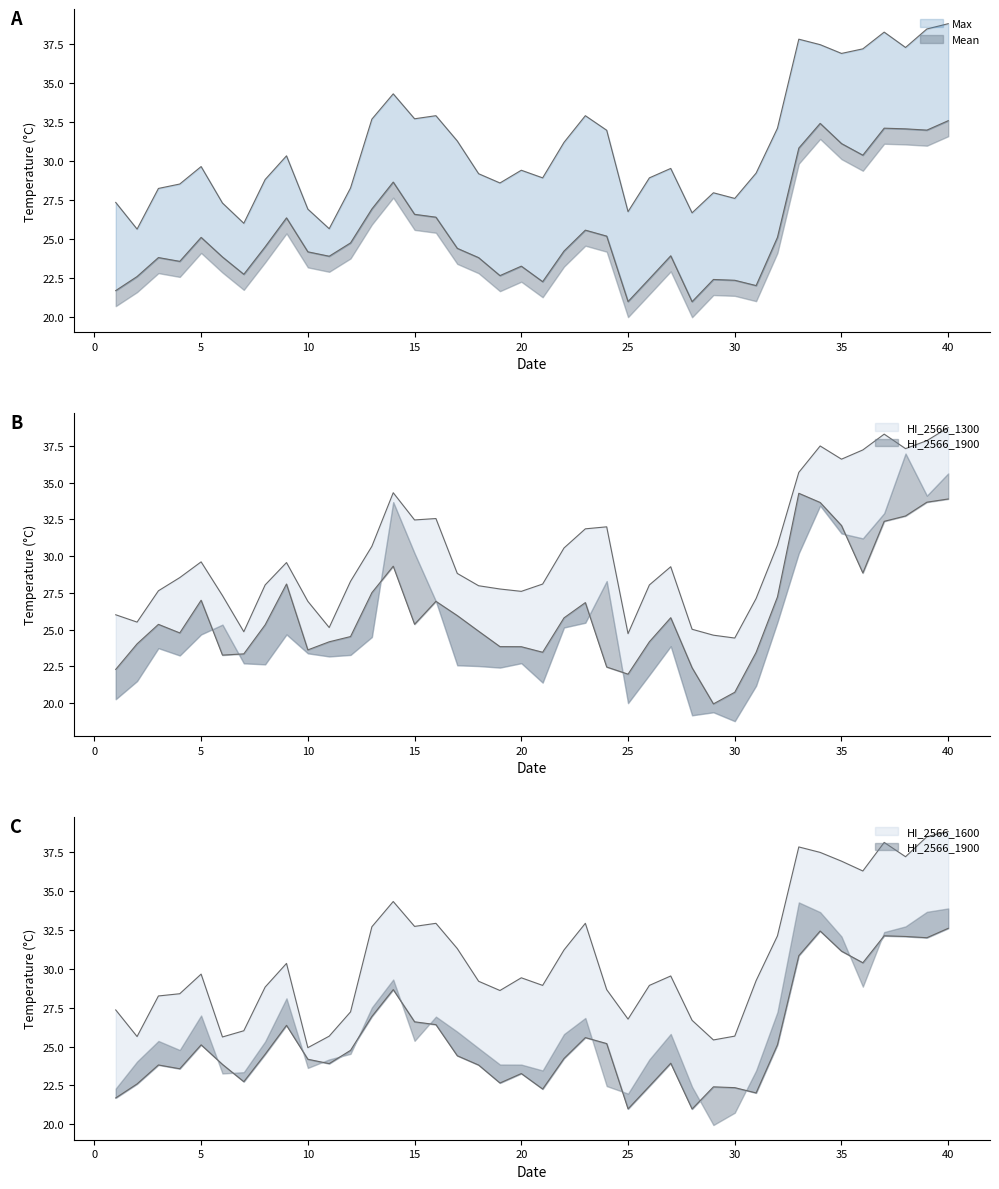

Reading left to right, list all the values displayed in this chart.

Mean: 21.7	22.6	23.8	23.6	25.1	23.9	22.7	24.5	26.4	24.2	23.9	24.8	26.9	28.7	26.6	26.4	24.4	23.8	22.7	23.3	22.3	24.2	25.6	25.2	21.0	22.5	23.9	21.0	22.4	22.4	22.0	25.1	30.8	32.4	31.1	30.4	32.1	32.1	32.0	32.6
Max: 27.4	25.6	28.3	28.5	29.7	27.3	26.0	28.8	30.3	26.9	25.7	28.3	32.7	34.3	32.7	32.9	31.3	29.2	28.6	29.4	28.9	31.2	32.9	32.0	26.8	28.9	29.5	26.7	28.0	27.6	29.2	32.1	37.8	37.5	36.9	37.2	38.3	37.3	38.5	38.8
HI_2566_1300: 26.0	25.5	27.6	28.5	29.6	27.3	24.9	28.0	29.6	26.9	25.1	28.3	30.7	34.3	32.5	32.6	28.8	28.0	27.8	27.6	28.1	30.6	31.9	32.0	24.7	28.0	29.3	25.0	24.6	24.4	27.1	30.7	35.7	37.5	36.6	37.2	38.3	37.3	37.8	38.7
HI_2566_1600: 27.4	25.6	28.3	28.4	29.7	25.6	26.0	28.8	30.3	24.9	25.7	27.2	32.7	34.3	32.7	32.9	31.3	29.2	28.6	29.4	28.9	31.2	32.9	28.7	26.8	28.9	29.5	26.7	25.4	25.7	29.2	32.1	37.8	37.5	36.9	36.3	38.1	37.2	38.5	38.8
HI_2566_1900: 22.3	24.0	25.4	24.8	27.0	23.3	23.4	25.3	28.1	23.6	24.2	24.5	27.5	29.3	25.4	26.9	26.0	24.9	23.8	23.8	23.5	25.8	26.8	22.5	22.0	24.2	25.8	22.4	20.0	20.7	23.5	27.2	34.3	33.6	32.1	28.9	32.4	32.7	33.7	33.9